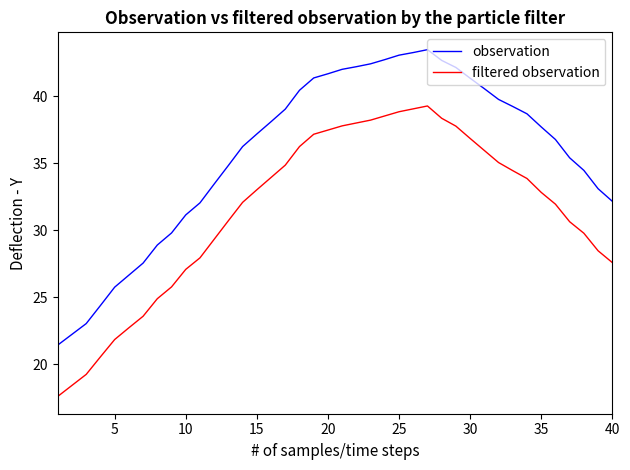

True or false: observation and filtered observation cross at least once.

False